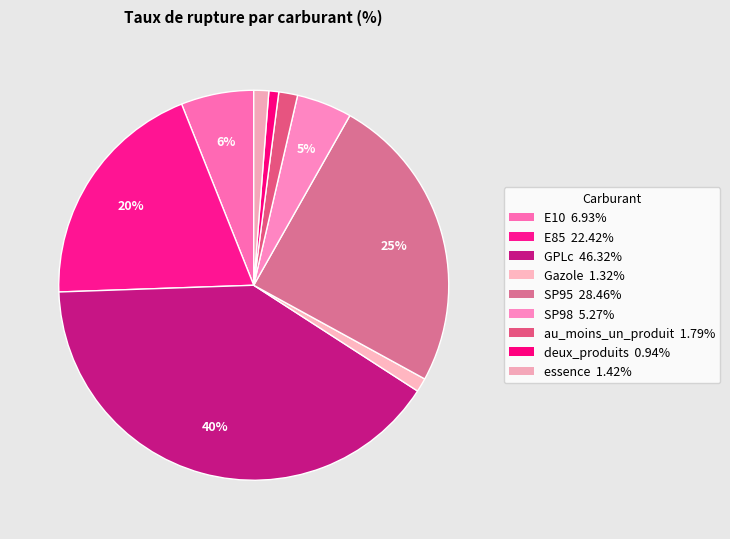

How many slices are in this pie chart?

9